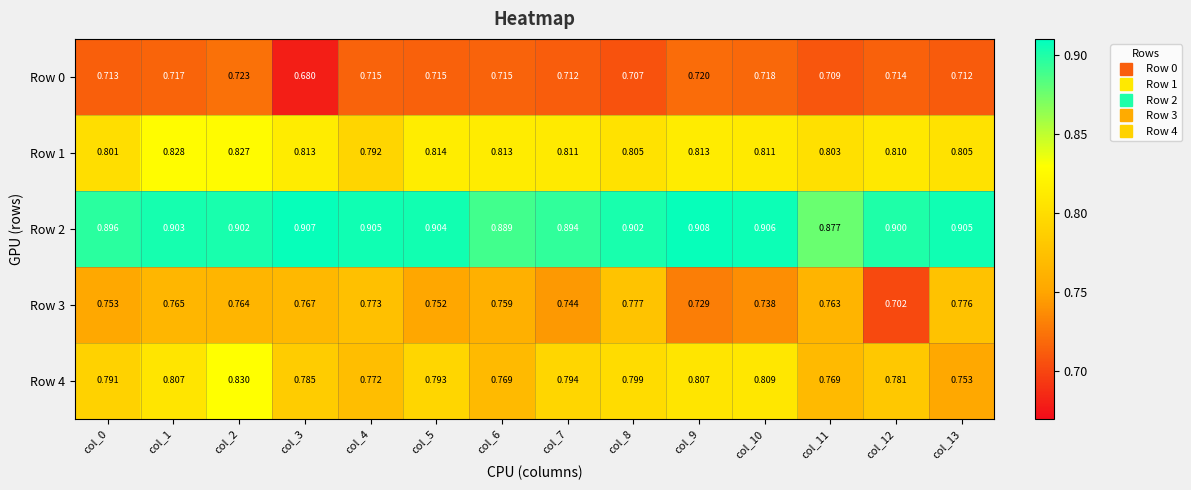

Reading left to right, extract all data points from this chart.

Row 0: col_0=0.7	col_1=0.7	col_2=0.7	col_3=0.7	col_4=0.7	col_5=0.7	col_6=0.7	col_7=0.7	col_8=0.7	col_9=0.7	col_10=0.7	col_11=0.7	col_12=0.7	col_13=0.7
Row 1: col_0=0.8	col_1=0.8	col_2=0.8	col_3=0.8	col_4=0.8	col_5=0.8	col_6=0.8	col_7=0.8	col_8=0.8	col_9=0.8	col_10=0.8	col_11=0.8	col_12=0.8	col_13=0.8
Row 2: col_0=0.9	col_1=0.9	col_2=0.9	col_3=0.9	col_4=0.9	col_5=0.9	col_6=0.9	col_7=0.9	col_8=0.9	col_9=0.9	col_10=0.9	col_11=0.9	col_12=0.9	col_13=0.9
Row 3: col_0=0.8	col_1=0.8	col_2=0.8	col_3=0.8	col_4=0.8	col_5=0.8	col_6=0.8	col_7=0.7	col_8=0.8	col_9=0.7	col_10=0.7	col_11=0.8	col_12=0.7	col_13=0.8
Row 4: col_0=0.8	col_1=0.8	col_2=0.8	col_3=0.8	col_4=0.8	col_5=0.8	col_6=0.8	col_7=0.8	col_8=0.8	col_9=0.8	col_10=0.8	col_11=0.8	col_12=0.8	col_13=0.8